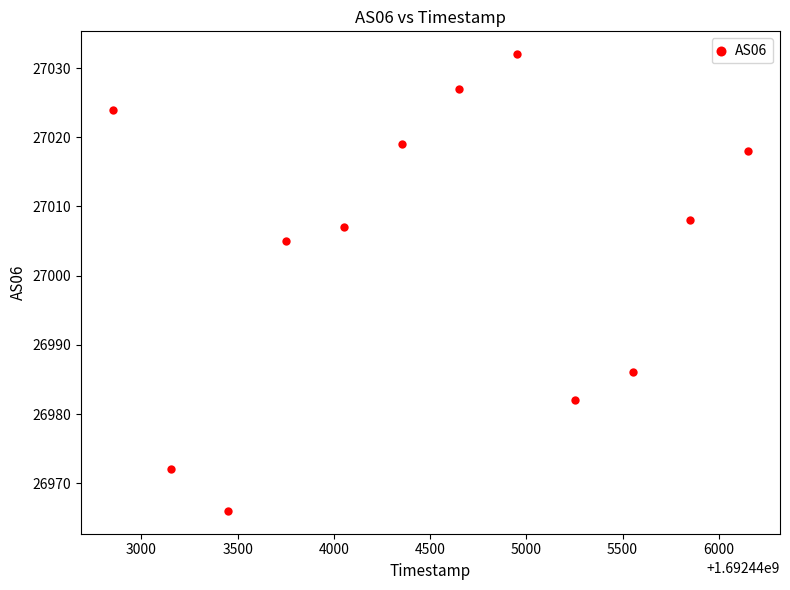

What Y value in the scatter plot is closest to 26999?

27005